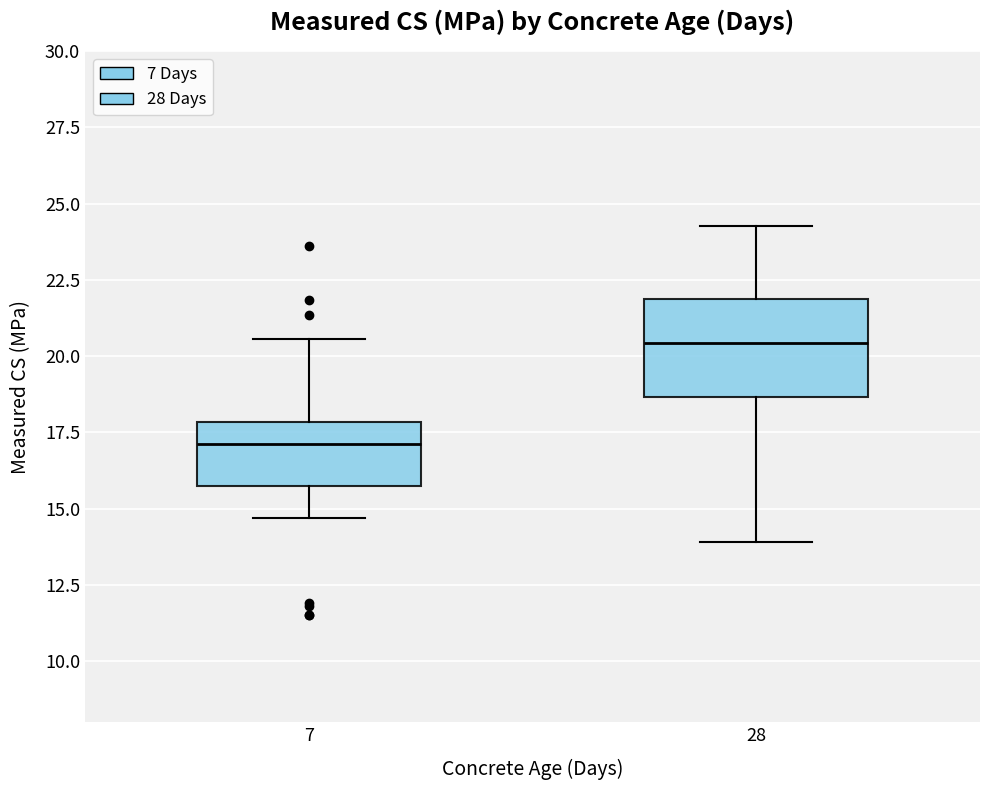

Which box's median line is the lowest?

7